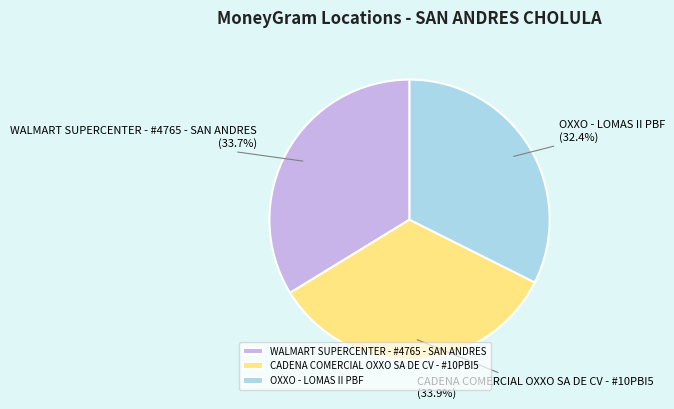

True or false: WALMART SUPERCENTER - #4765 - SAN ANDRES accounts for 34% of the total.

True